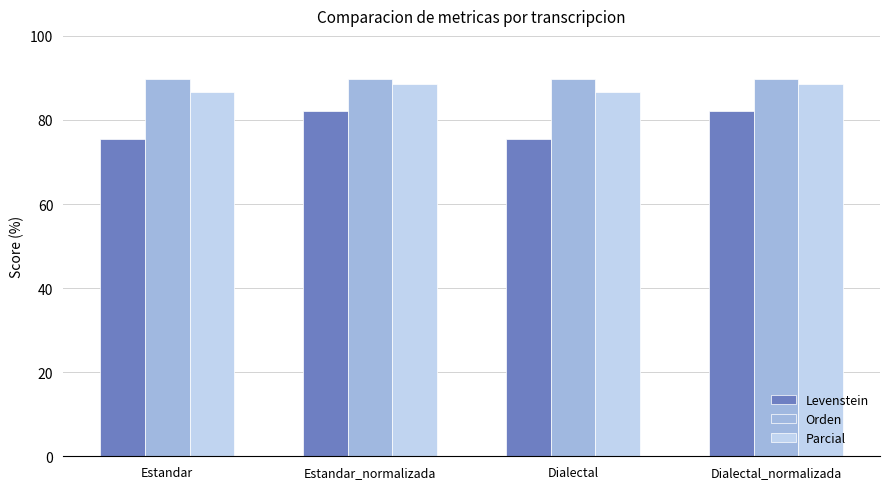

Reading left to right, transcribe all the data shown in this chart.

Levenstein: 75.5	82.2	75.5	82.2
Orden: 89.7	89.7	89.7	89.7
Parcial: 86.7	88.6	86.7	88.6